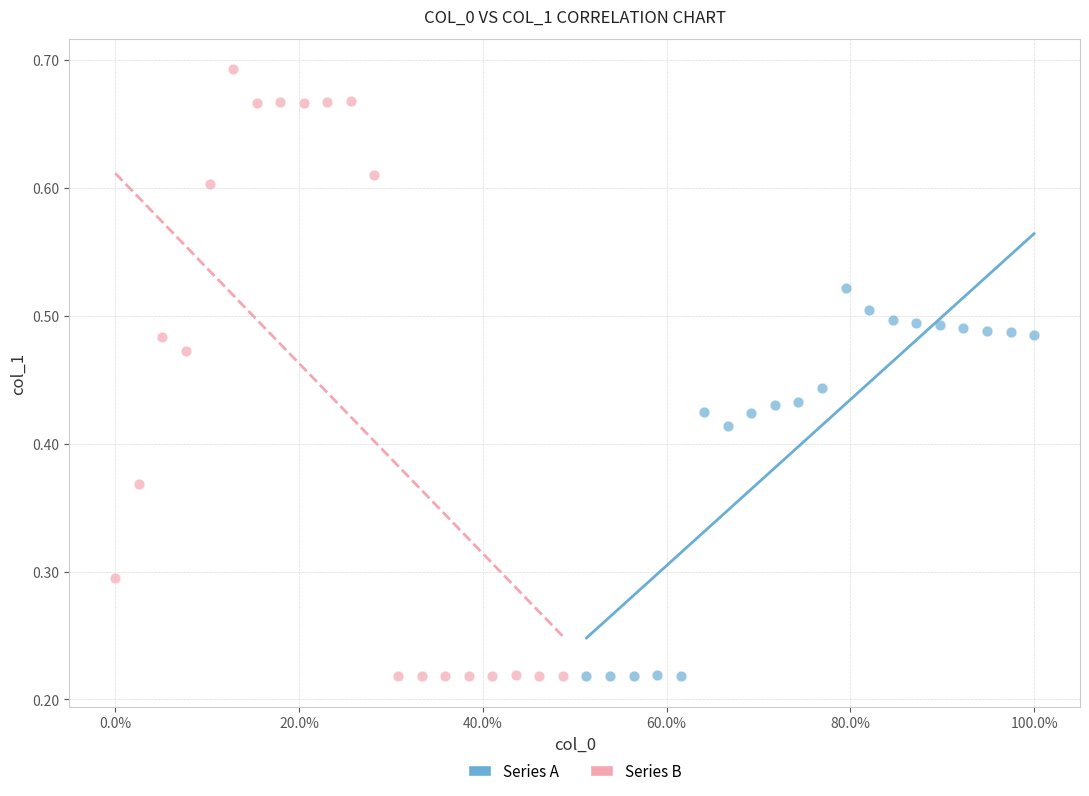

Which series has the widest spread of Y values?

Series B